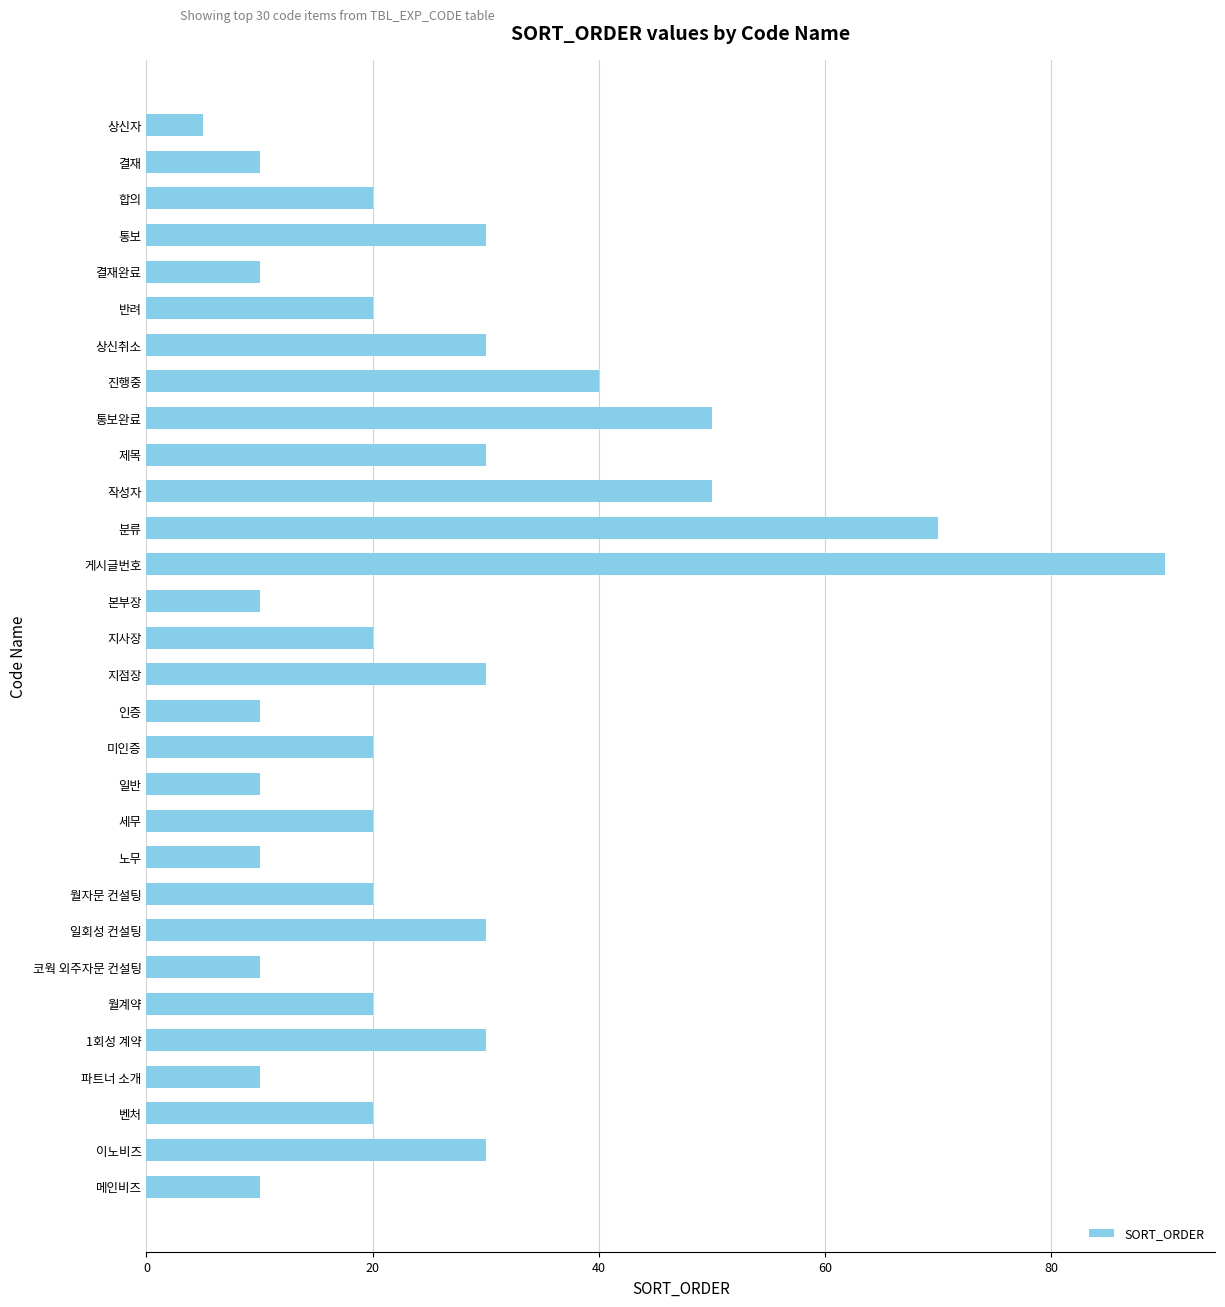

What is the sum of all values?

765